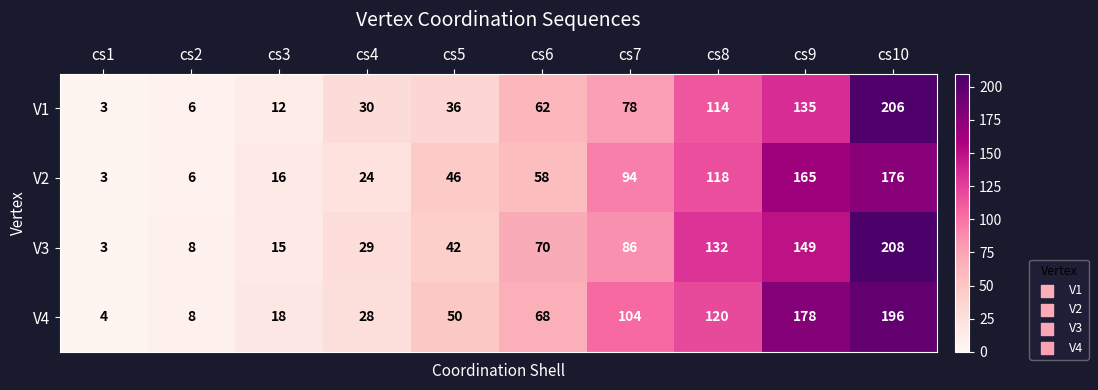

Which label corresponds to the largest value in the chart?

cs10